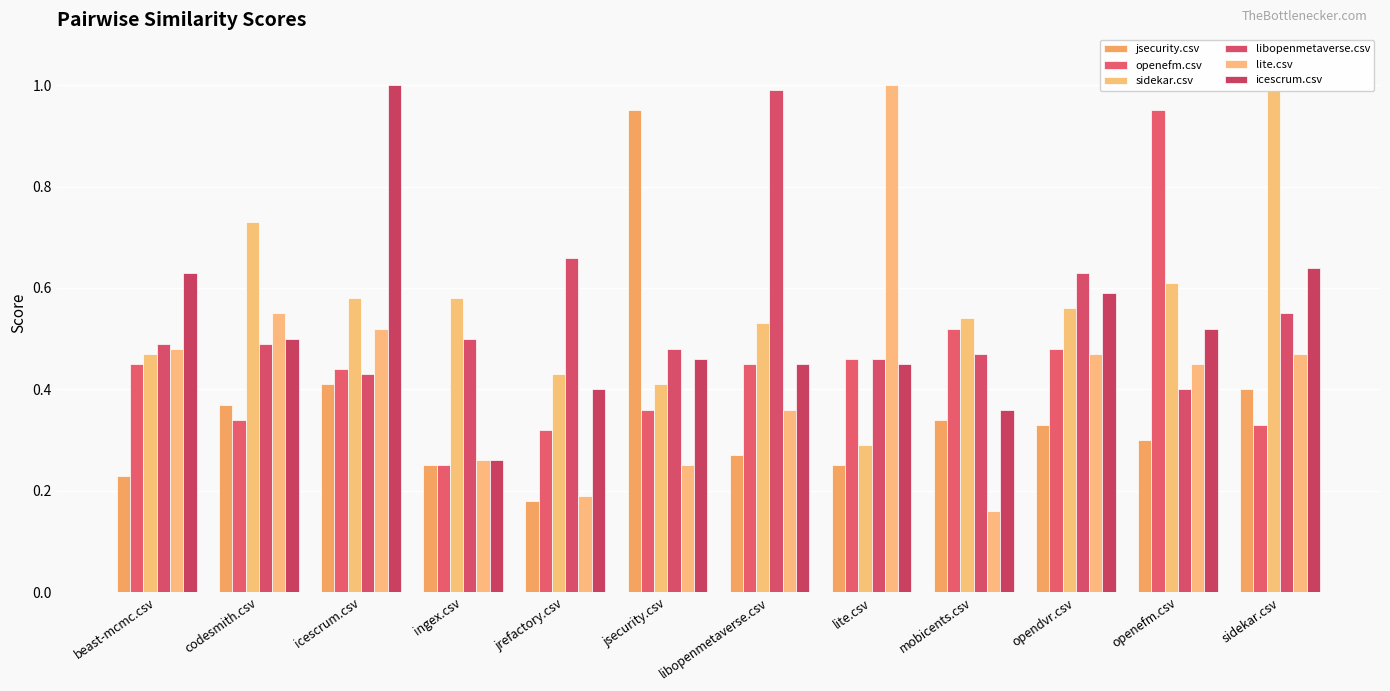

Reading left to right, what are all the values shown in this chart?

jsecurity.csv: 0.2	0.4	0.4	0.2	0.2	0.9	0.3	0.2	0.3	0.3	0.3	0.4
openefm.csv: 0.5	0.3	0.4	0.2	0.3	0.4	0.5	0.5	0.5	0.5	0.9	0.3
sidekar.csv: 0.5	0.7	0.6	0.6	0.4	0.4	0.5	0.3	0.5	0.6	0.6	1.0
libopenmetaverse.csv: 0.5	0.5	0.4	0.5	0.7	0.5	1.0	0.5	0.5	0.6	0.4	0.6
lite.csv: 0.5	0.6	0.5	0.3	0.2	0.2	0.4	1.0	0.2	0.5	0.5	0.5
icescrum.csv: 0.6	0.5	1.0	0.3	0.4	0.5	0.5	0.5	0.4	0.6	0.5	0.6